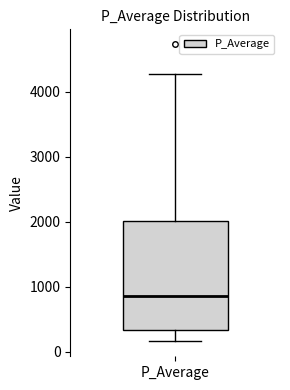

Where does the lower whisker of the box for P_Average end on the y-axis? The values are not printed on the chart, so give them approximately, as read against the axis.

200